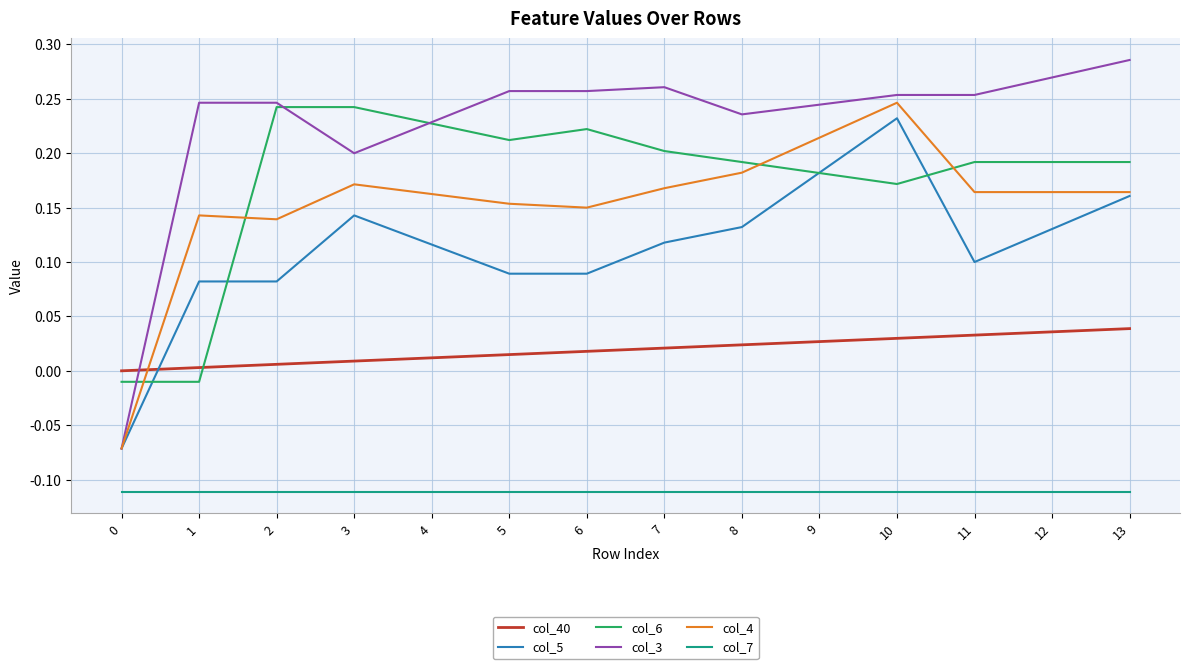

Which series has the widest spread of values?

col_3